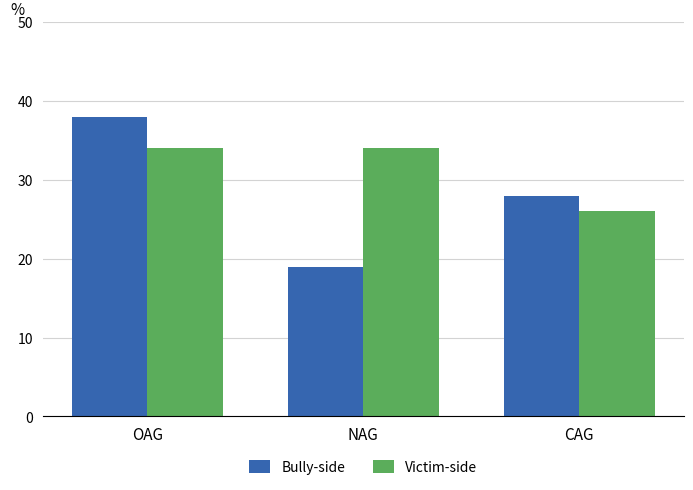

What is the label of the 2nd bar from the left?

NAG